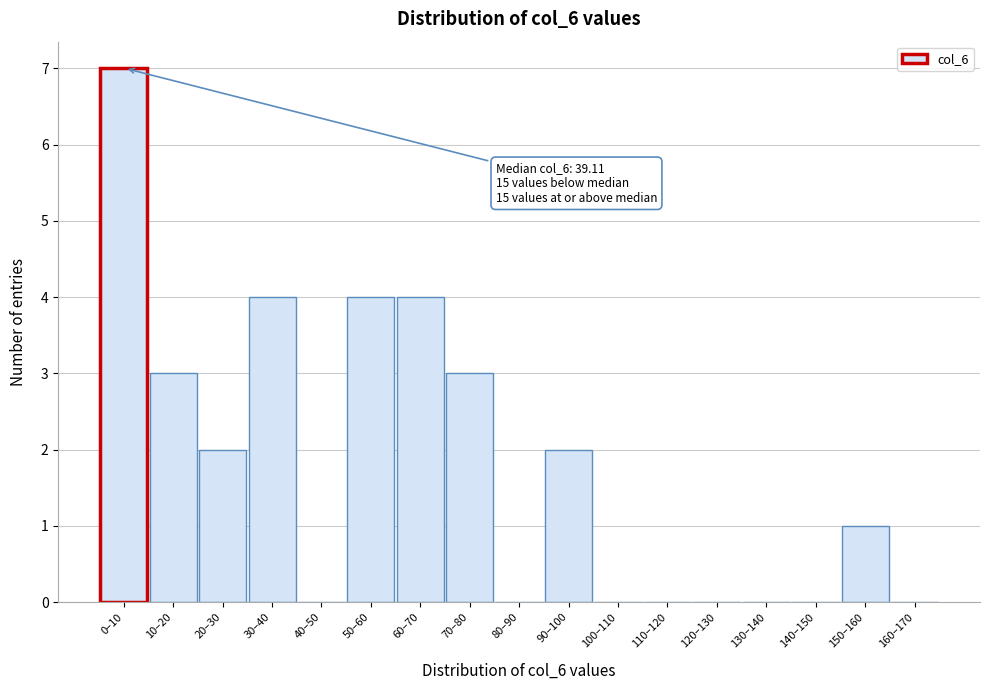

Reading left to right, transcribe all the data shown in this chart.

0–10=7	10–20=3	20–30=2	30–40=4	40–50=0	50–60=4	60–70=4	70–80=3	80–90=0	90–100=2	100–110=0	110–120=0	120–130=0	130–140=0	140–150=0	150–160=1	160–170=0